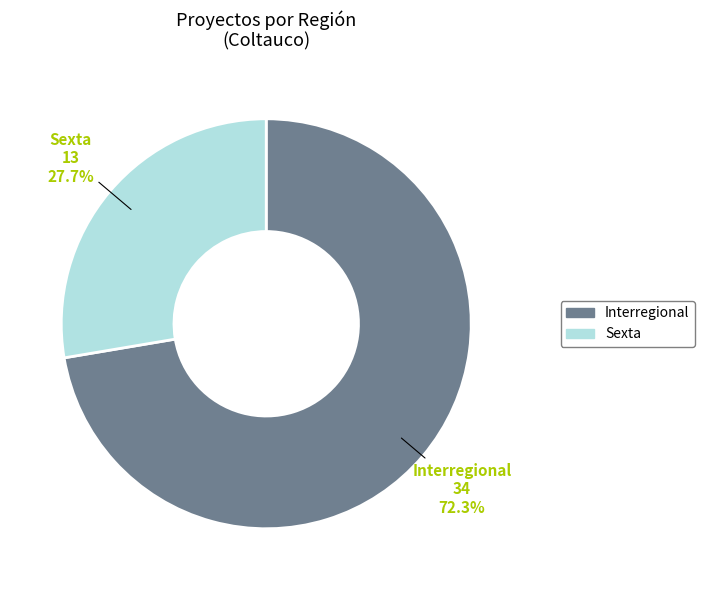

Rank the categories by value from highest to lowest.

Interregional, Sexta